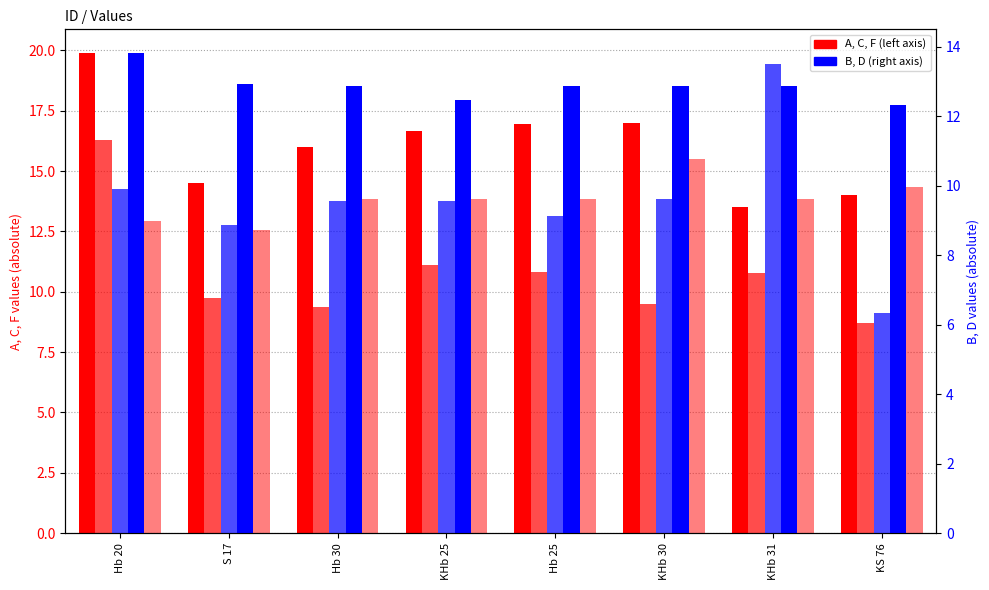

Reading left to right, list all the values displayed in this chart.

A: 19.9	14.5	16.0	16.7	17.0	17.0	13.5	14.0
C: 16.3	9.8	9.3	11.1	10.8	9.5	10.8	8.7
F: 12.9	12.6	13.8	13.8	13.8	15.5	13.8	14.4
D: 9.9	8.9	9.6	9.6	9.1	9.6	13.5	6.3
B: 13.8	12.9	12.9	12.5	12.9	12.9	12.9	12.3